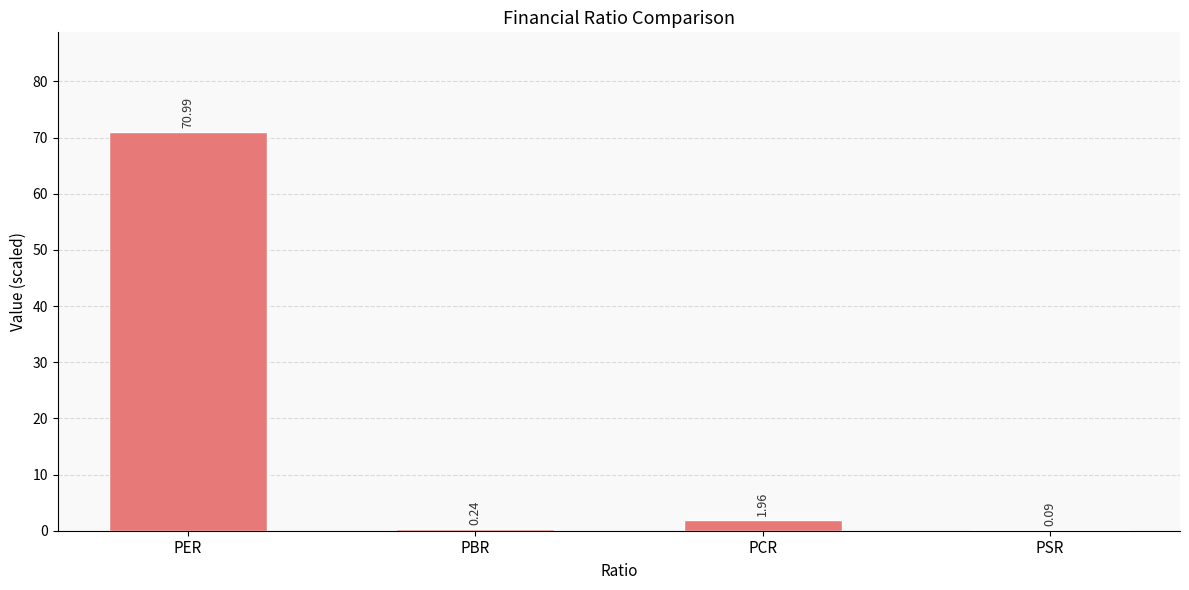

What is the sum of the values at PBR and PCR?

2.2